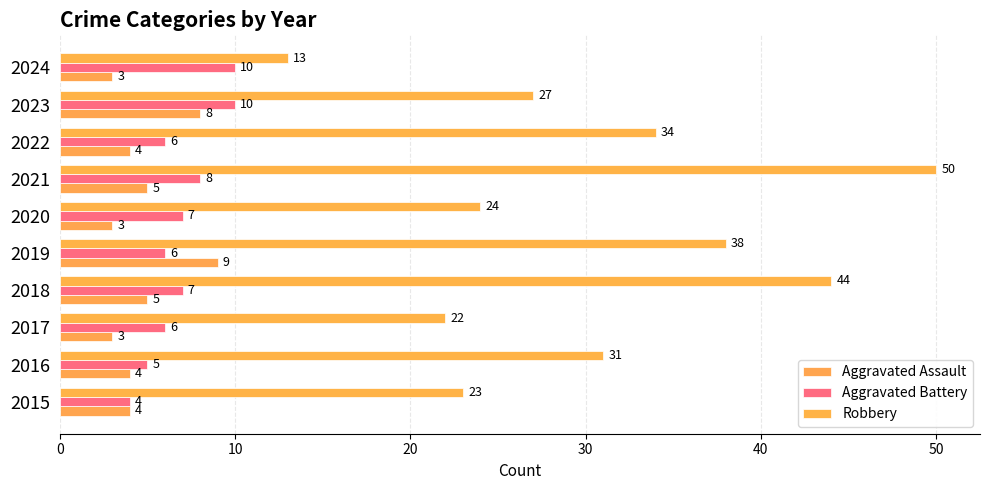

How many values in the Aggravated Battery series are below 7?

5